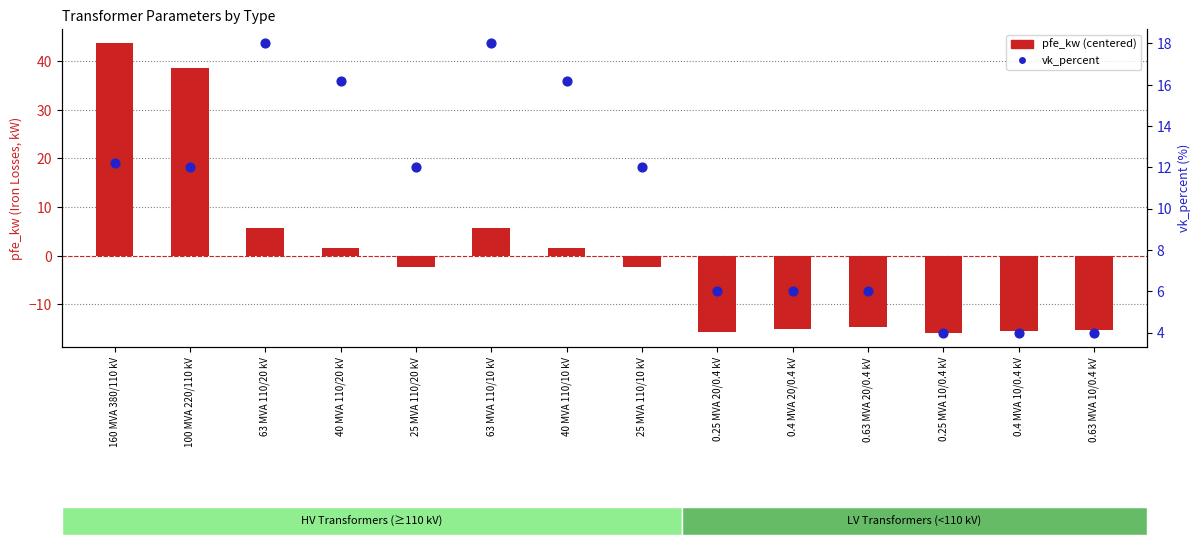

Which series contains the lowest Y value?

pfe_kw (centered)